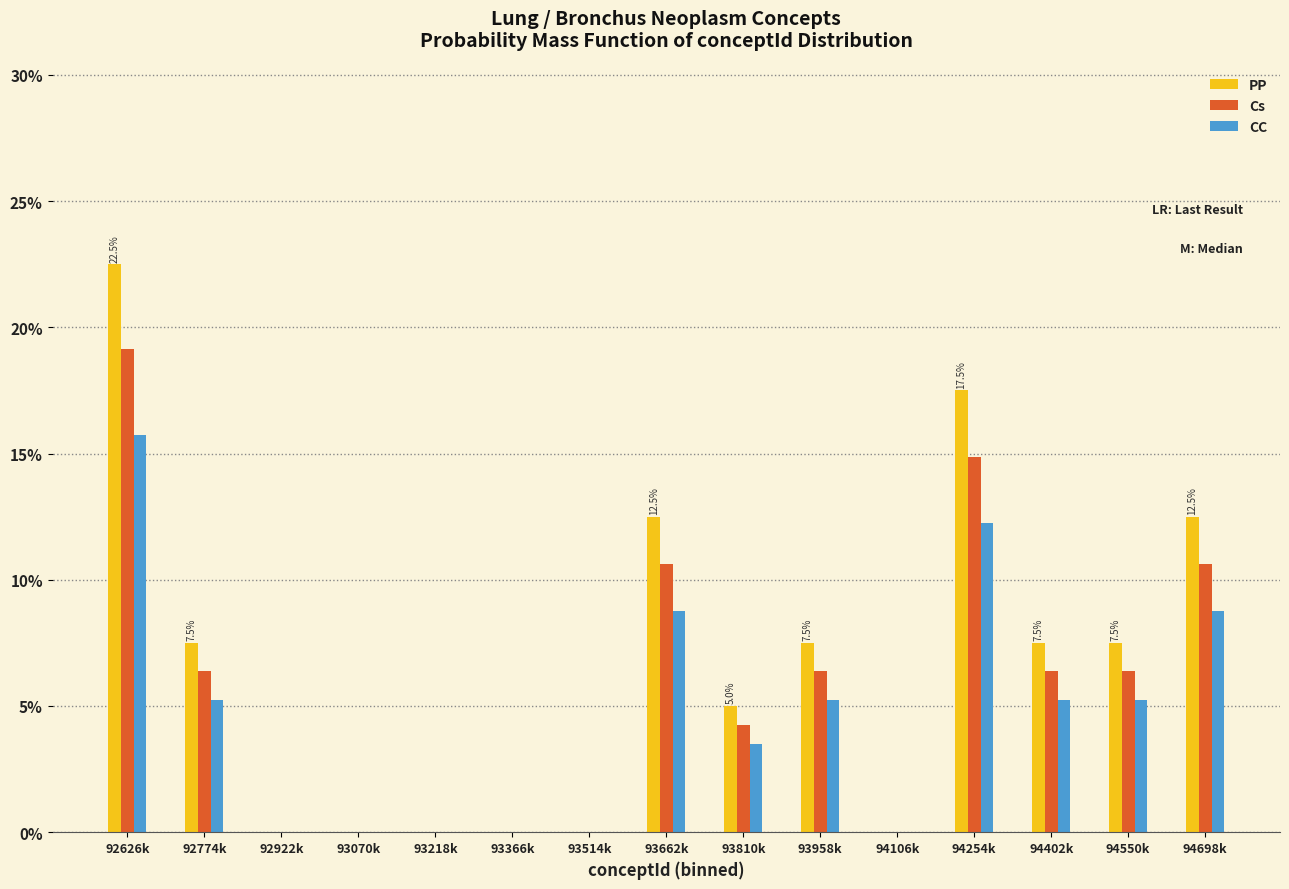

What is the greatest value displayed?

22.5